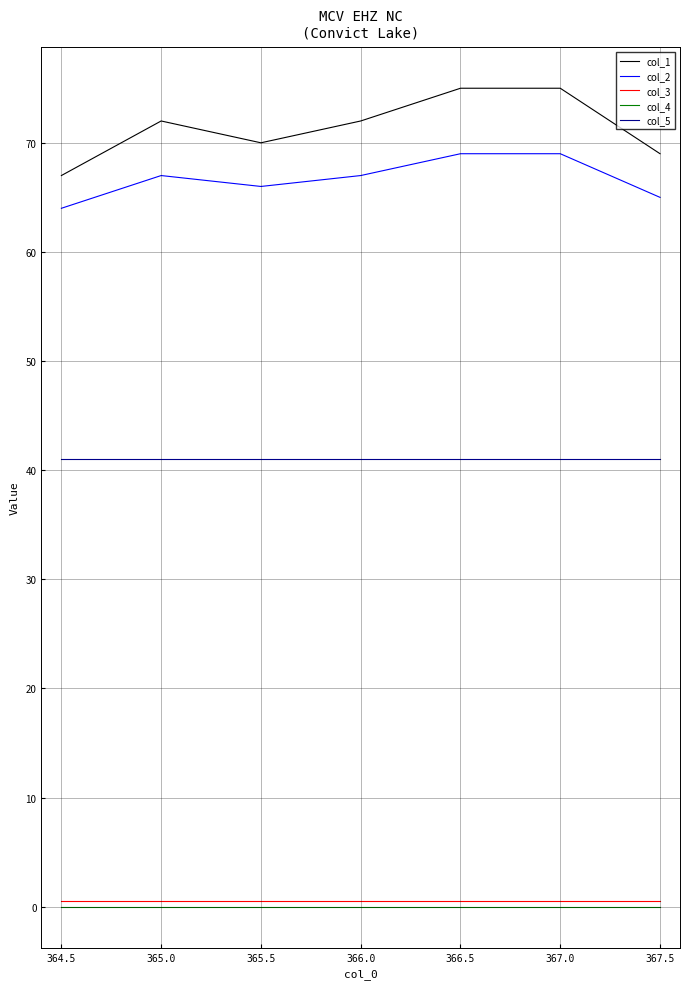

The value of col_2 at 367.5 is 93.1. True or false?

False